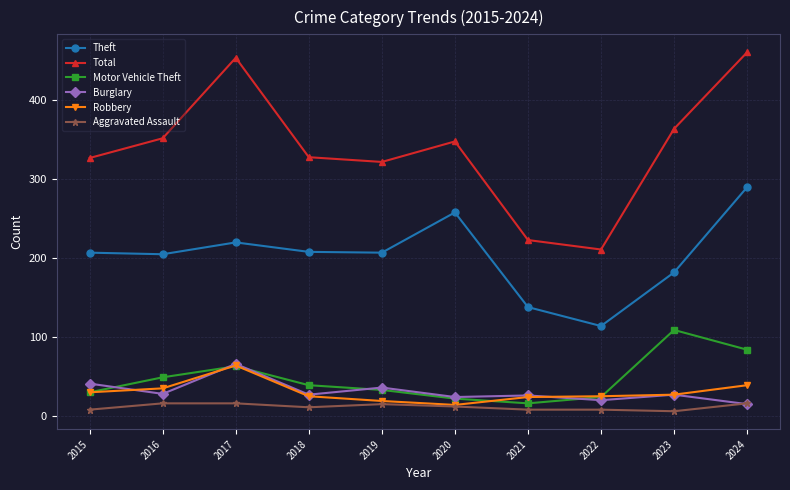

At which category does Burglary reach its first local peak?

2017